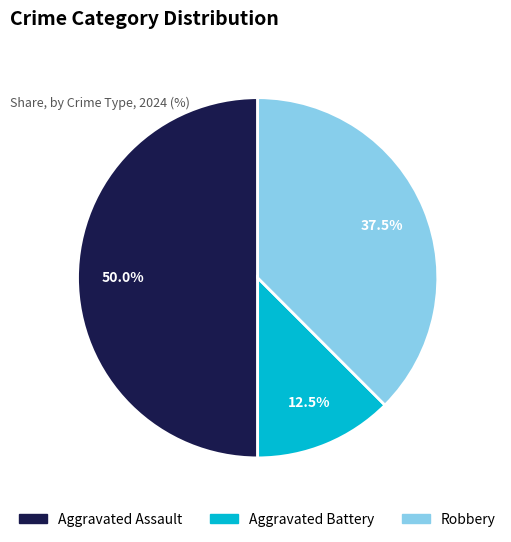

Combined, what portion of the pie is Aggravated Battery and Robbery?

50.0%